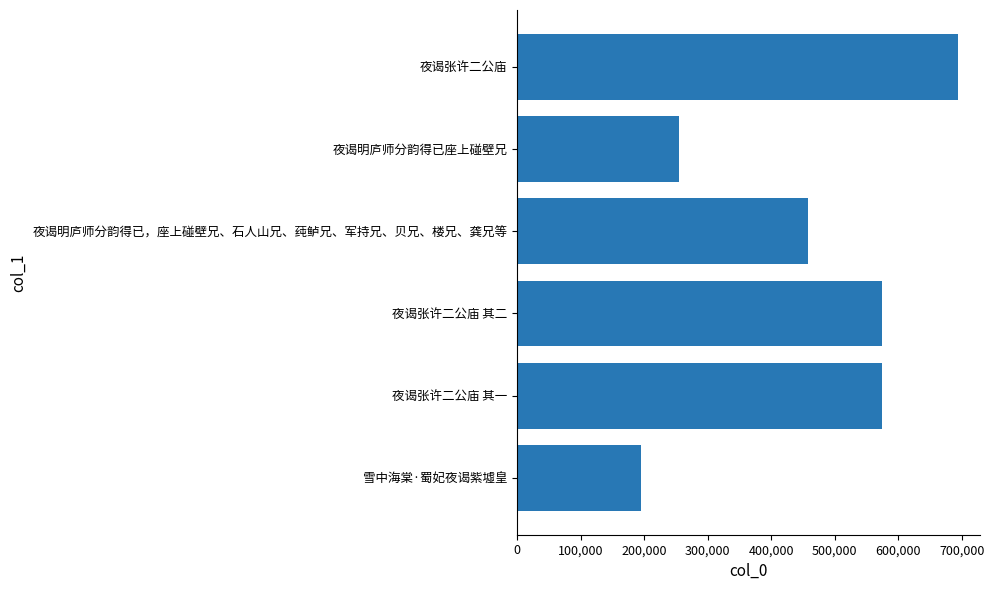

At which label is the value closest to 444143?

夜谒明庐师分韵得已，座上碰壁兄、石人山兄、莼鲈兄、军持兄、贝兄、楼兄、龚兄等